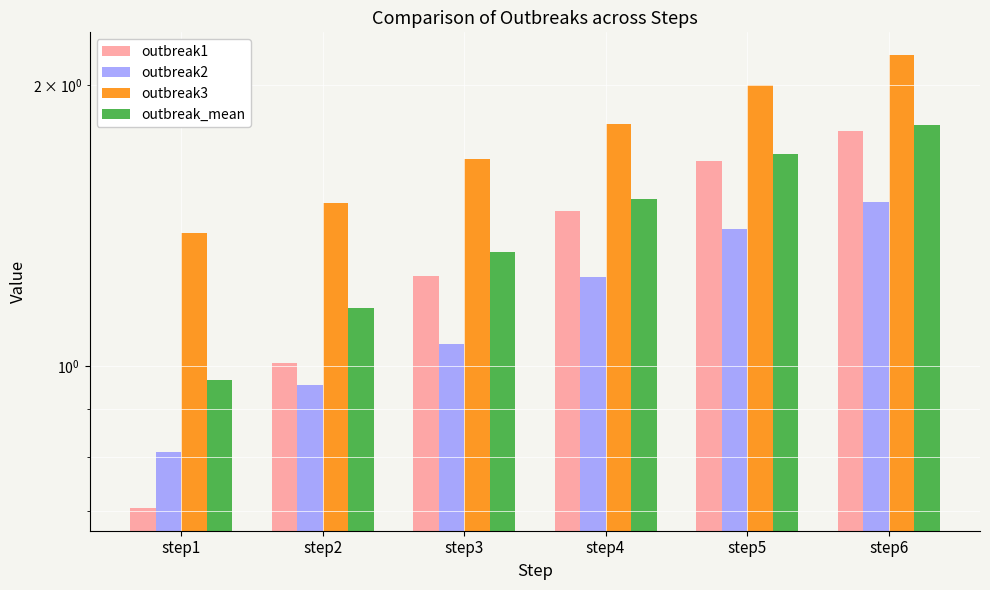

The outbreak_mean series shows 1.0 at step1. True or false?

True